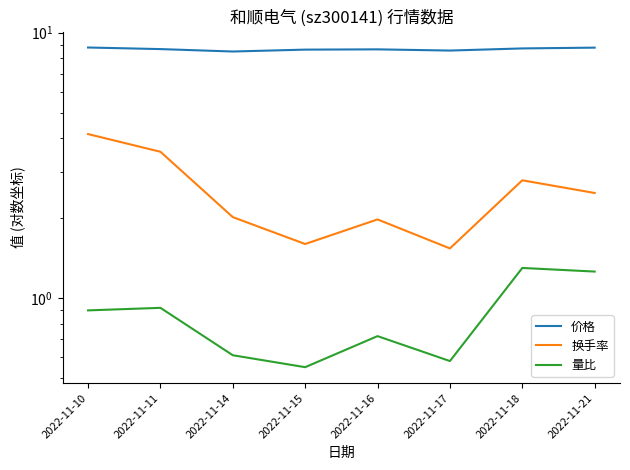

What is the average value of the 价格 series?

8.7